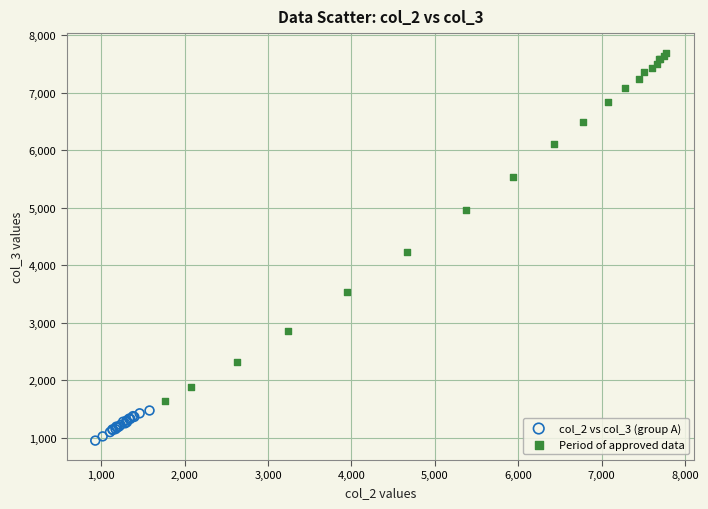

What are all the series names shown in the legend?

col_2 vs col_3 (group A), Period of approved data